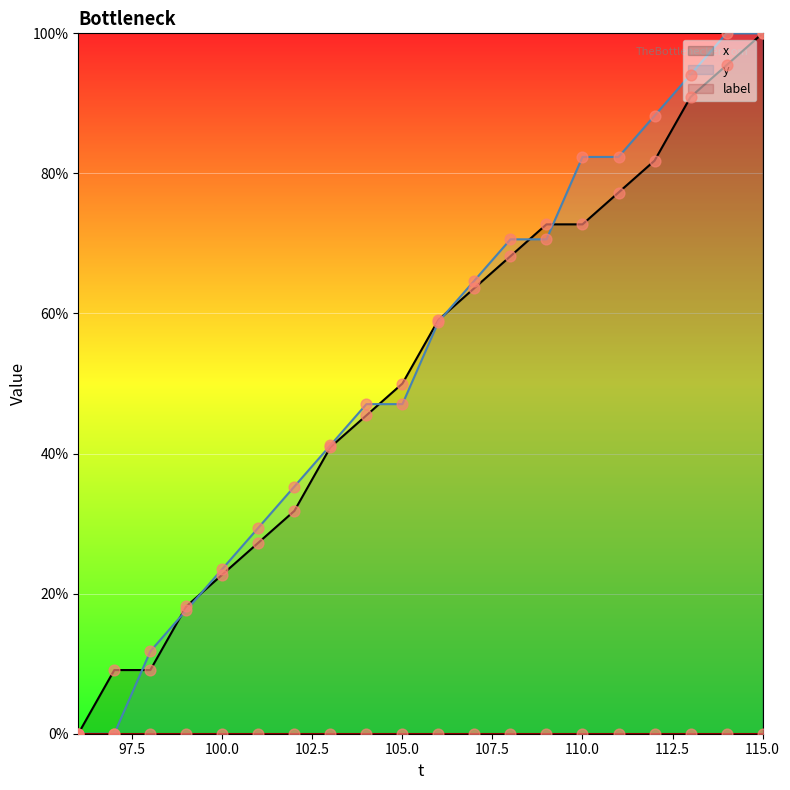

Which series contains the lowest Y value?

x